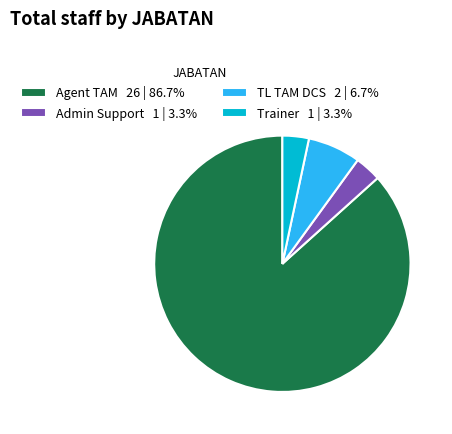

Approximately how many times larger is the value at Admin Support 1 | 3.3% compared to TL TAM DCS 2 | 6.7%?

0.5